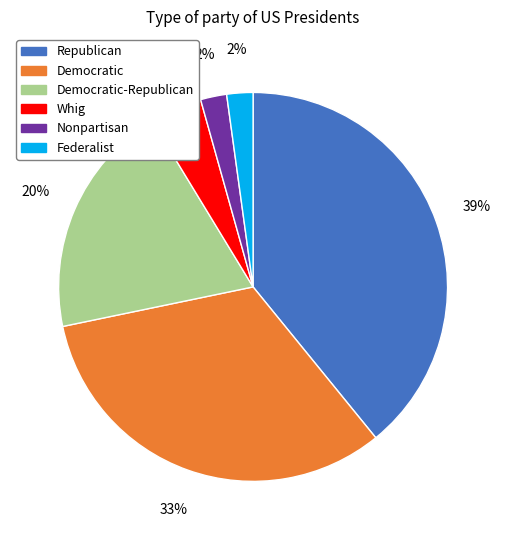

Is there a majority slice in this chart?

No